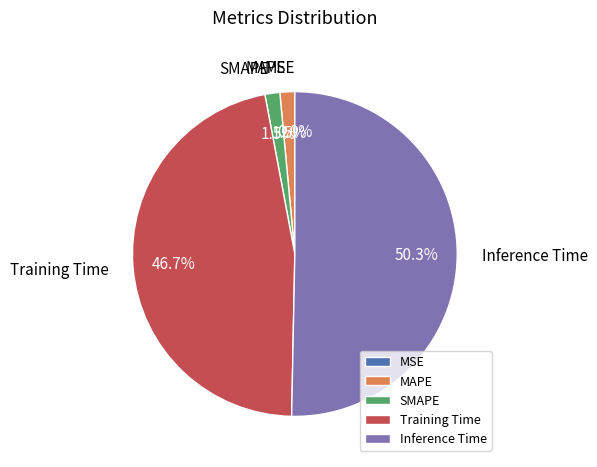

To the nearest percent, what is the difference between the SMAPE and Training Time slice percentages?

45%